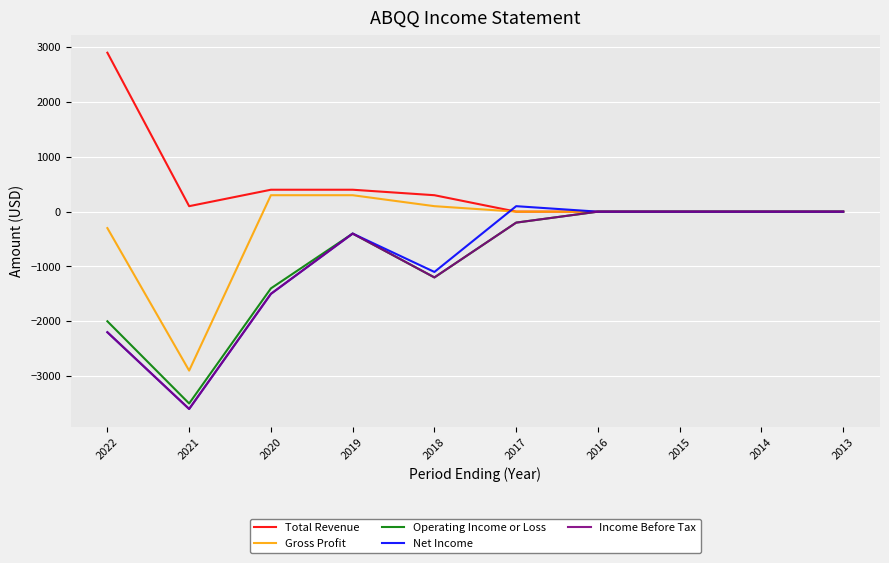

True or false: Operating Income or Loss has a value of -1400 at 2020.

True